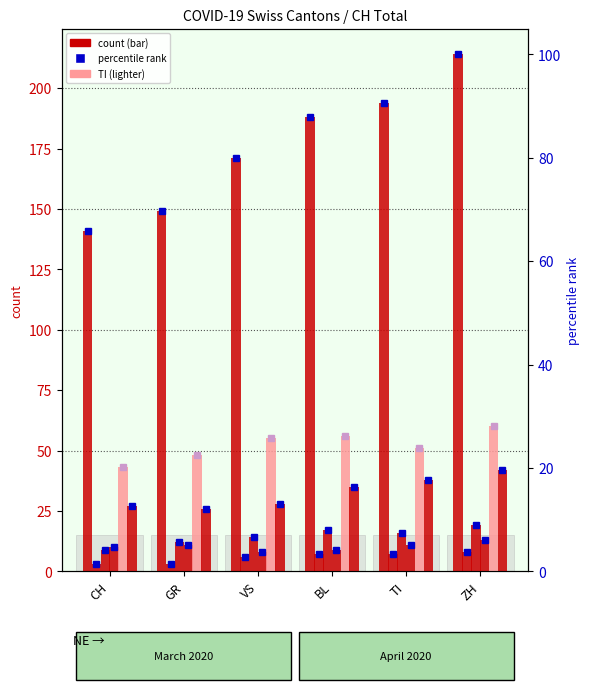

How many bars are there in each group?

6